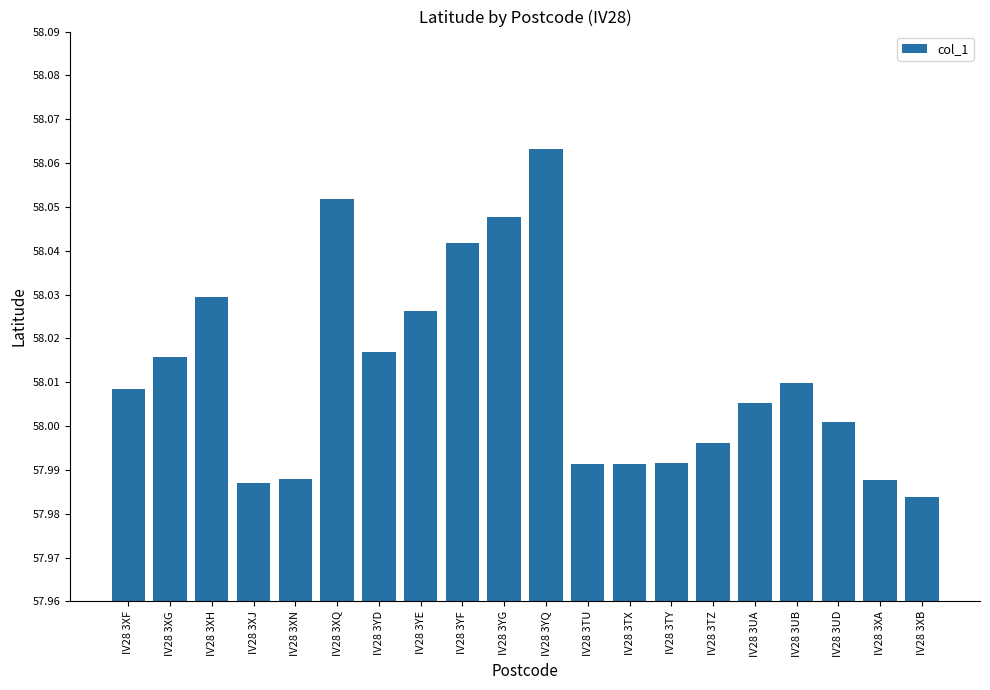

At which category does the chart reach its peak across all series?

IV28 3YQ